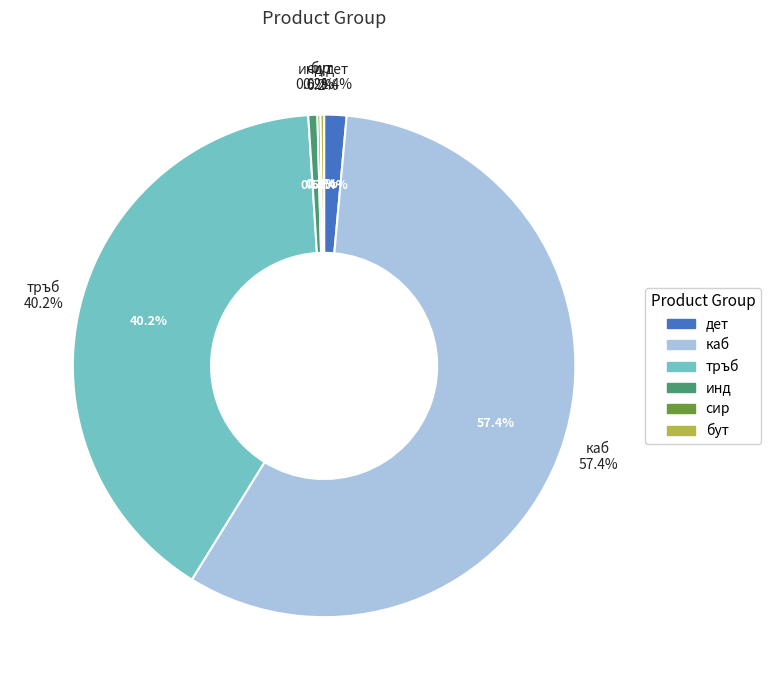

What portion of the pie excludes сир?

99.8%